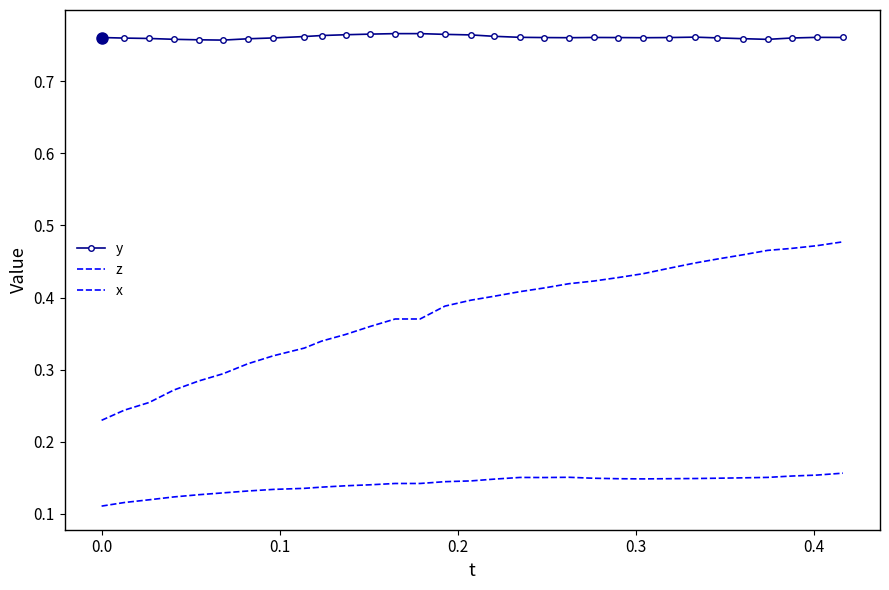

Reading left to right, list all the values displayed in this chart.

y: 0.8	0.8	0.8	0.8	0.8	0.8	0.8	0.8	0.8	0.8	0.8	0.8	0.8	0.8	0.8	0.8	0.8	0.8	0.8	0.8	0.8	0.8	0.8	0.8	0.8	0.8	0.8	0.8	0.8	0.8	0.8
z: 0.2	0.2	0.3	0.3	0.3	0.3	0.3	0.3	0.3	0.3	0.3	0.4	0.4	0.4	0.4	0.4	0.4	0.4	0.4	0.4	0.4	0.4	0.4	0.4	0.4	0.5	0.5	0.5	0.5	0.5	0.5
x: 0.1	0.1	0.1	0.1	0.1	0.1	0.1	0.1	0.1	0.1	0.1	0.1	0.1	0.1	0.1	0.1	0.1	0.2	0.2	0.2	0.1	0.1	0.1	0.1	0.1	0.1	0.1	0.2	0.2	0.2	0.2